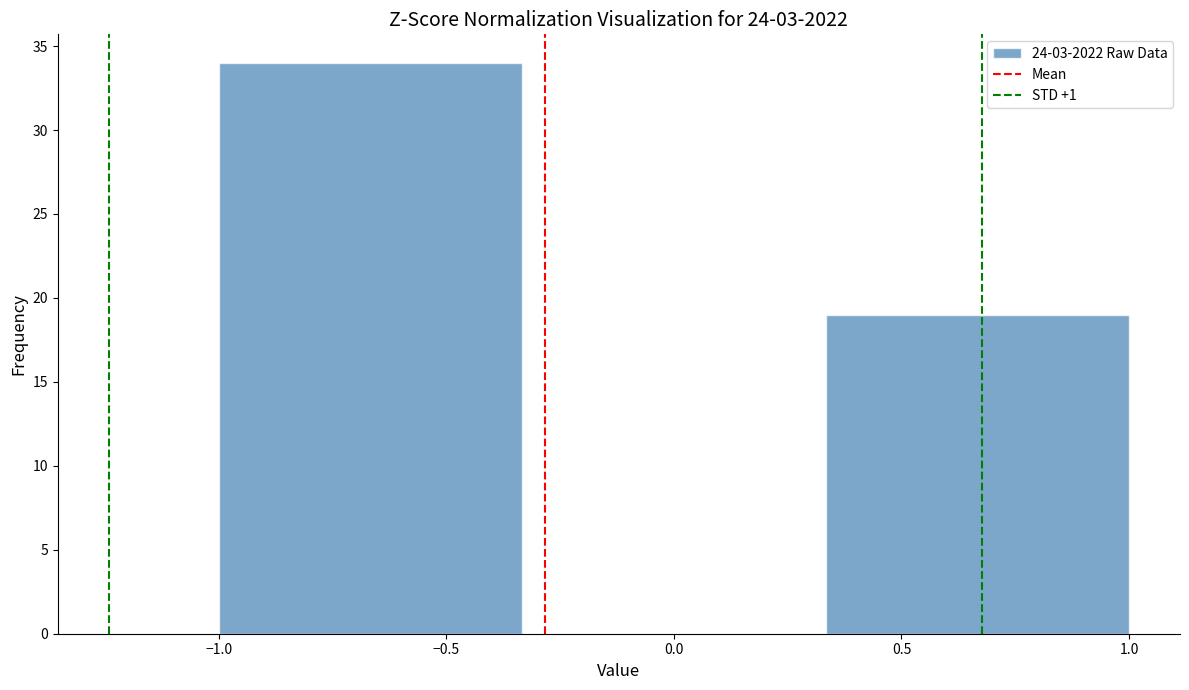

Reading left to right, list every bar in this chart as the range it spans on the x-axis followed by its height. Neither the bar edges nor the heights are printed on the chart, so give them approximately, as read against the axes.

-1.00 to -0.35: 34
-0.35 to 0.35: 0
0.35 to 1.00: 19